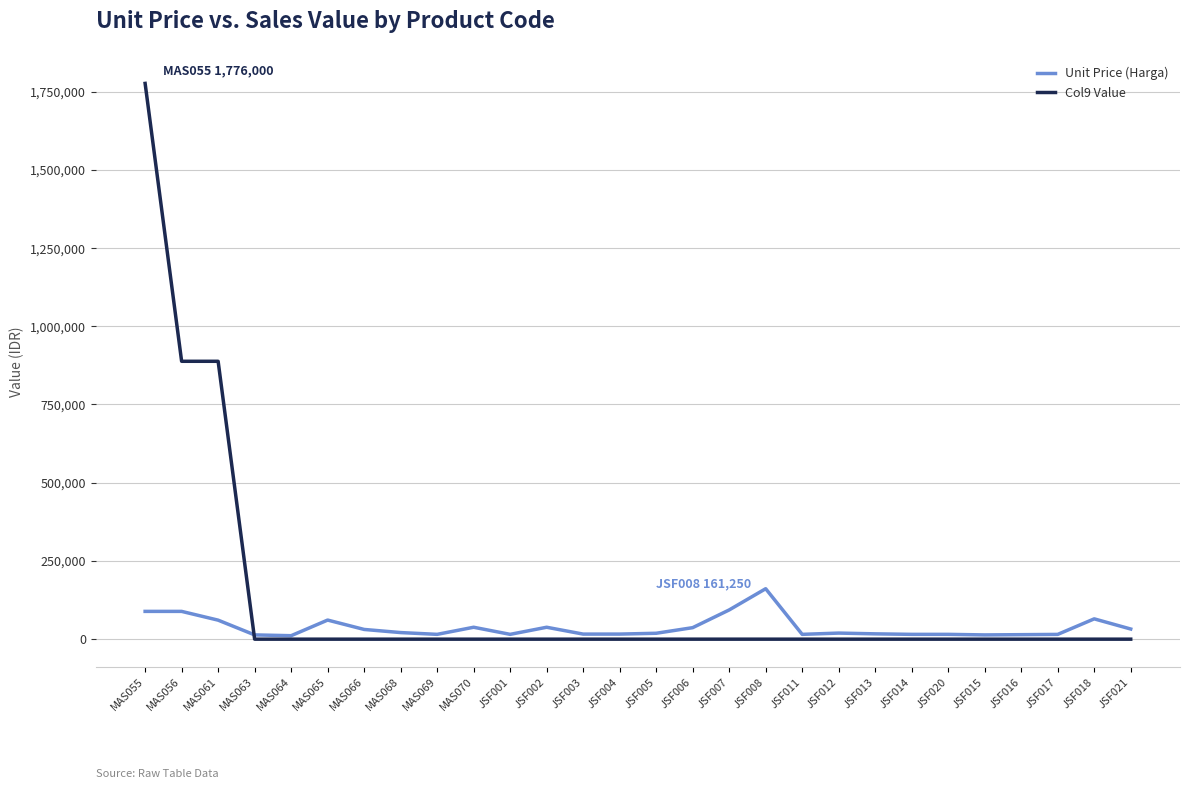

At which label does Col9 Value reach its peak?

MAS055